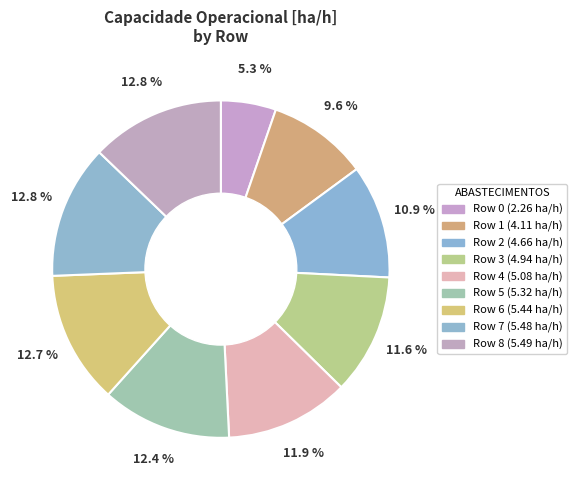

Which slice is the smallest?

Row 0